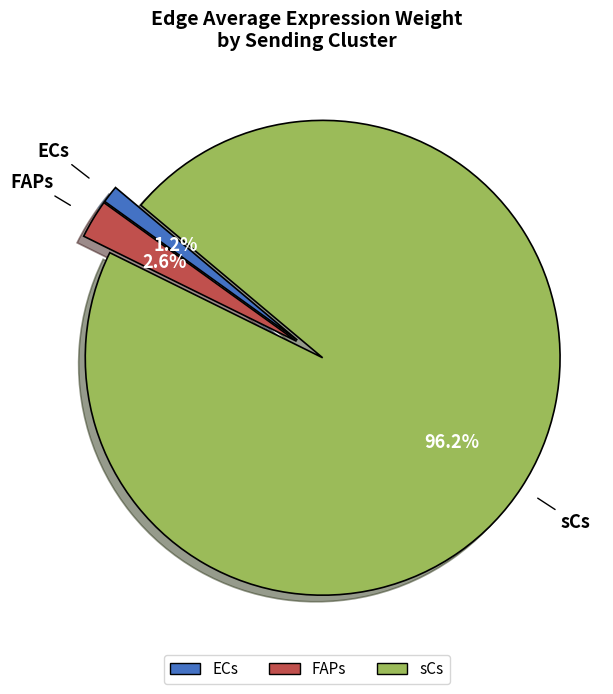

Which category has the biggest portion of the pie?

sCs